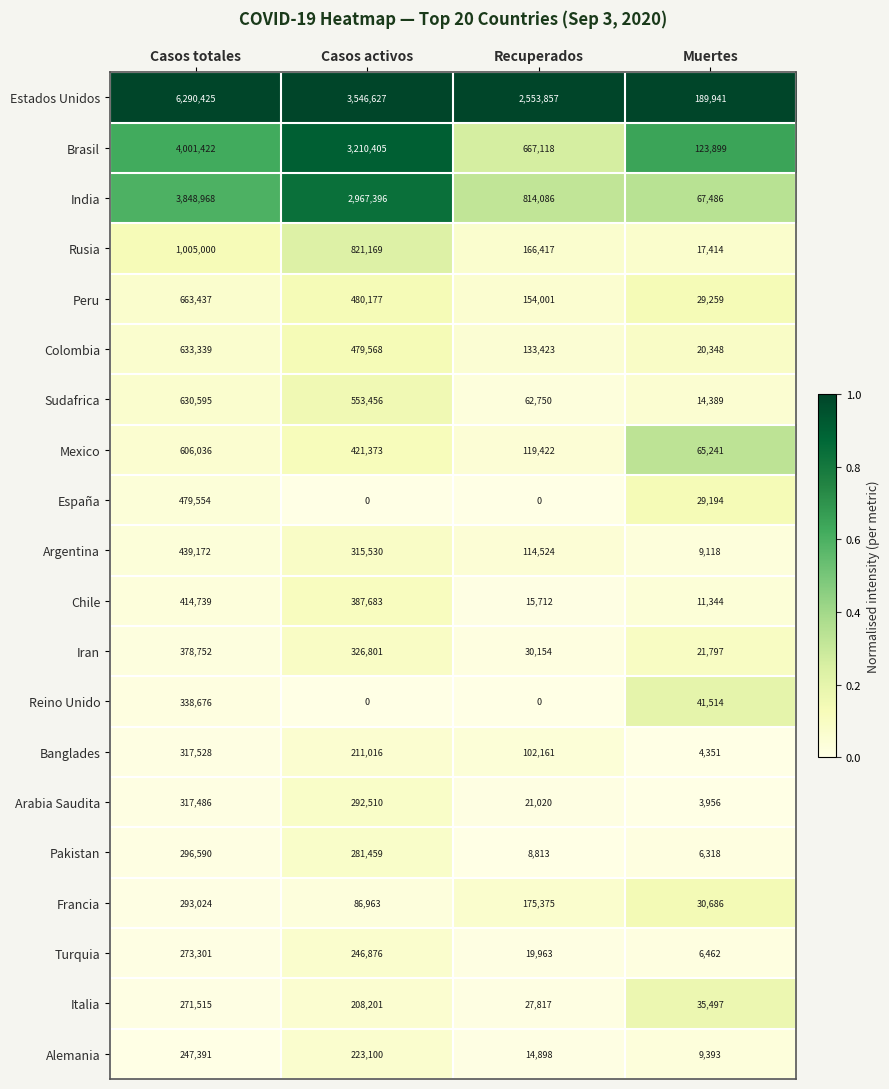

What is the difference between the highest and lowest values at Casos activos?

3546627